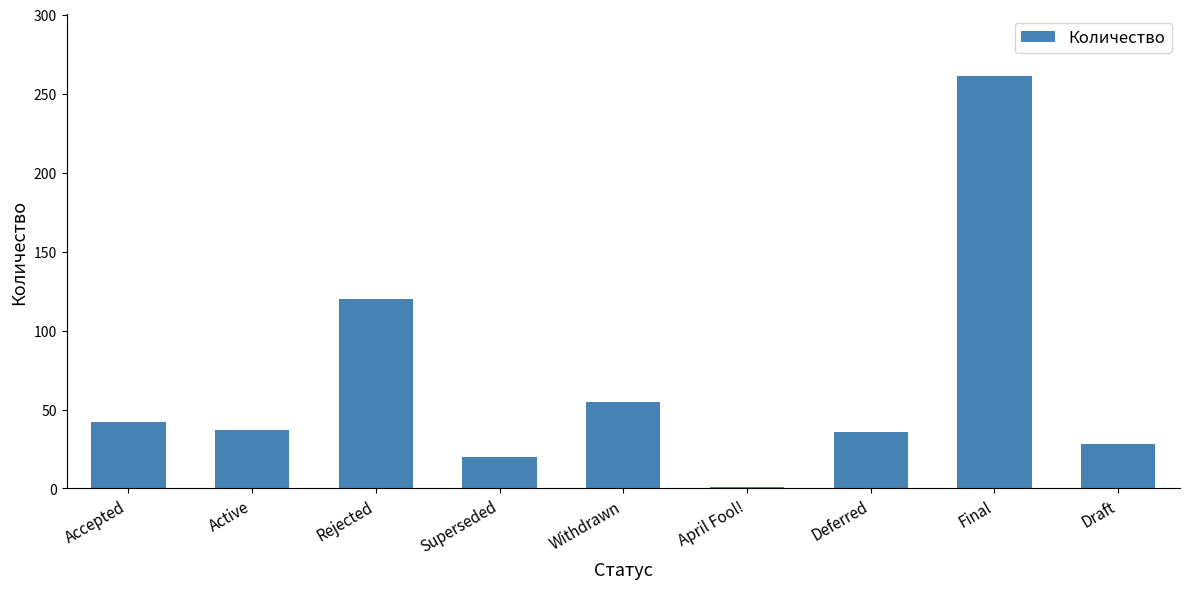

What is the change in value from Rejected to Superseded?

-100